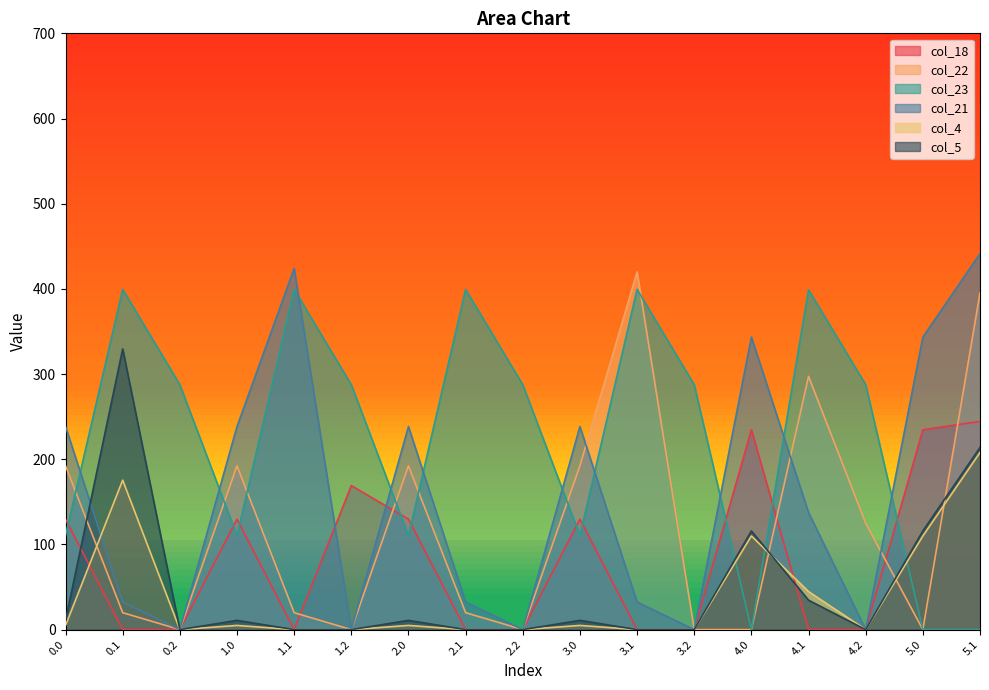

True or false: col_4 and col_18 intersect in this chart.

True